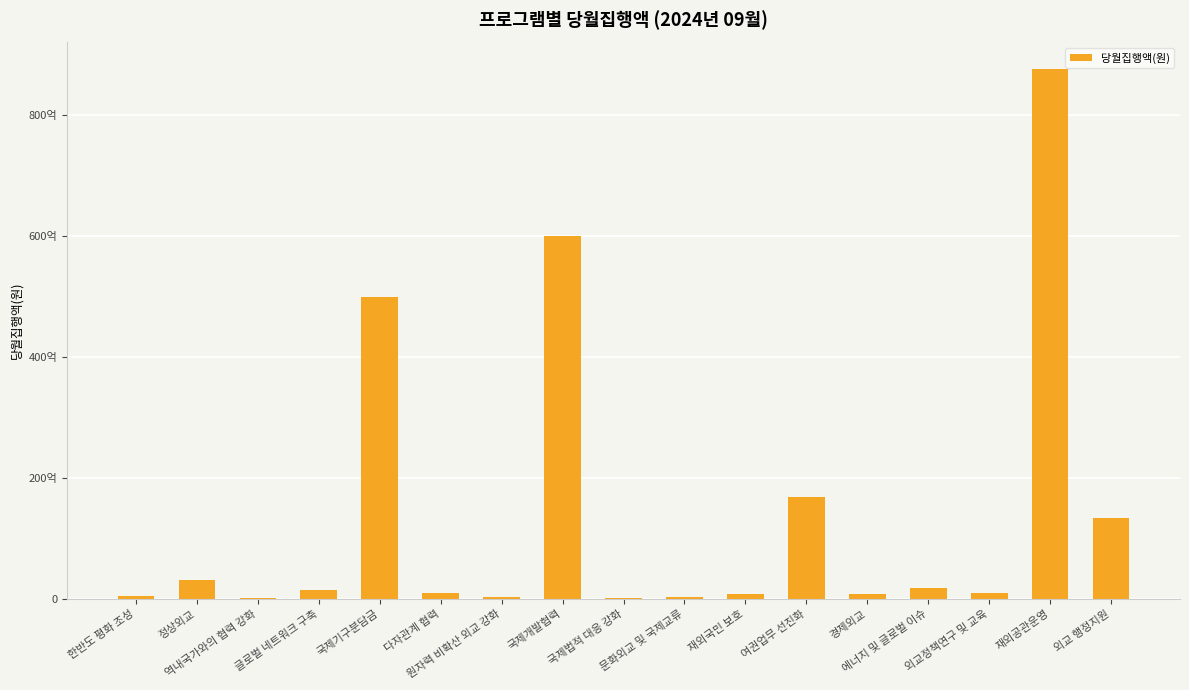

The value at 재외공관운영 is 43667610051. True or false?

False